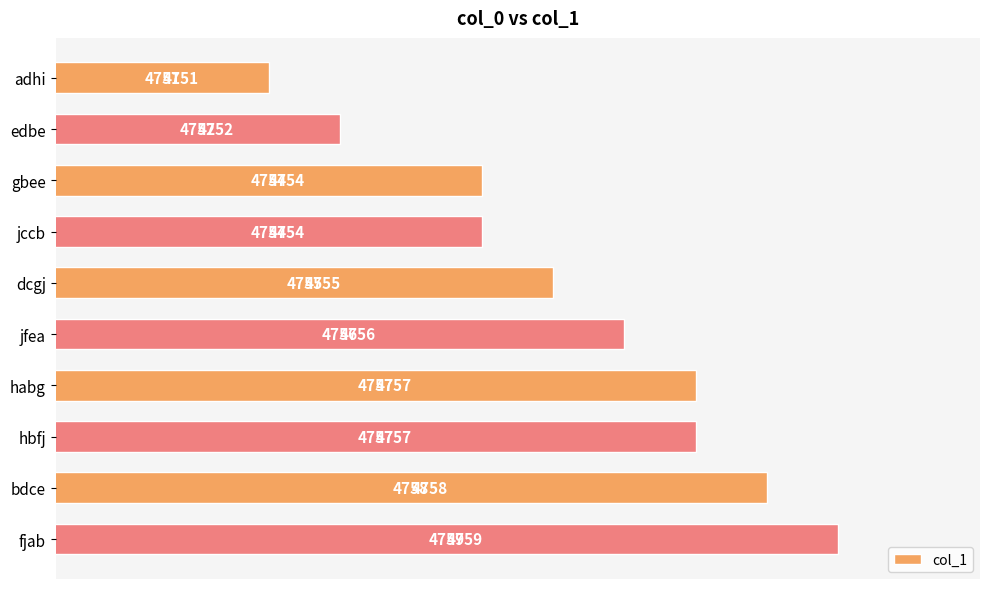

At which label is the value closest to 4755?

dcgj